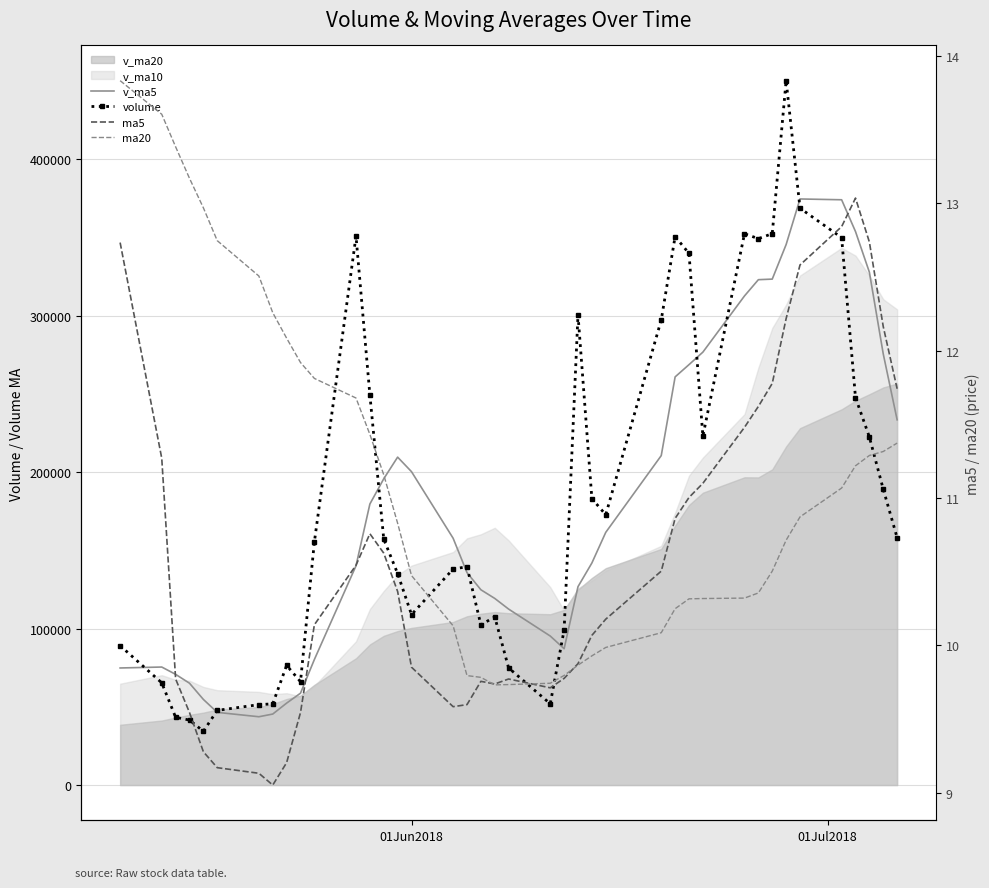

Which series has the largest total across all categories?

volume